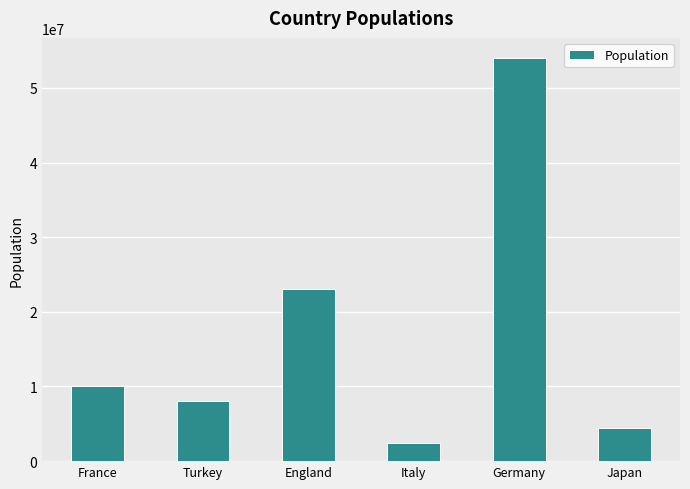

How many data points are less than 10000000?

3